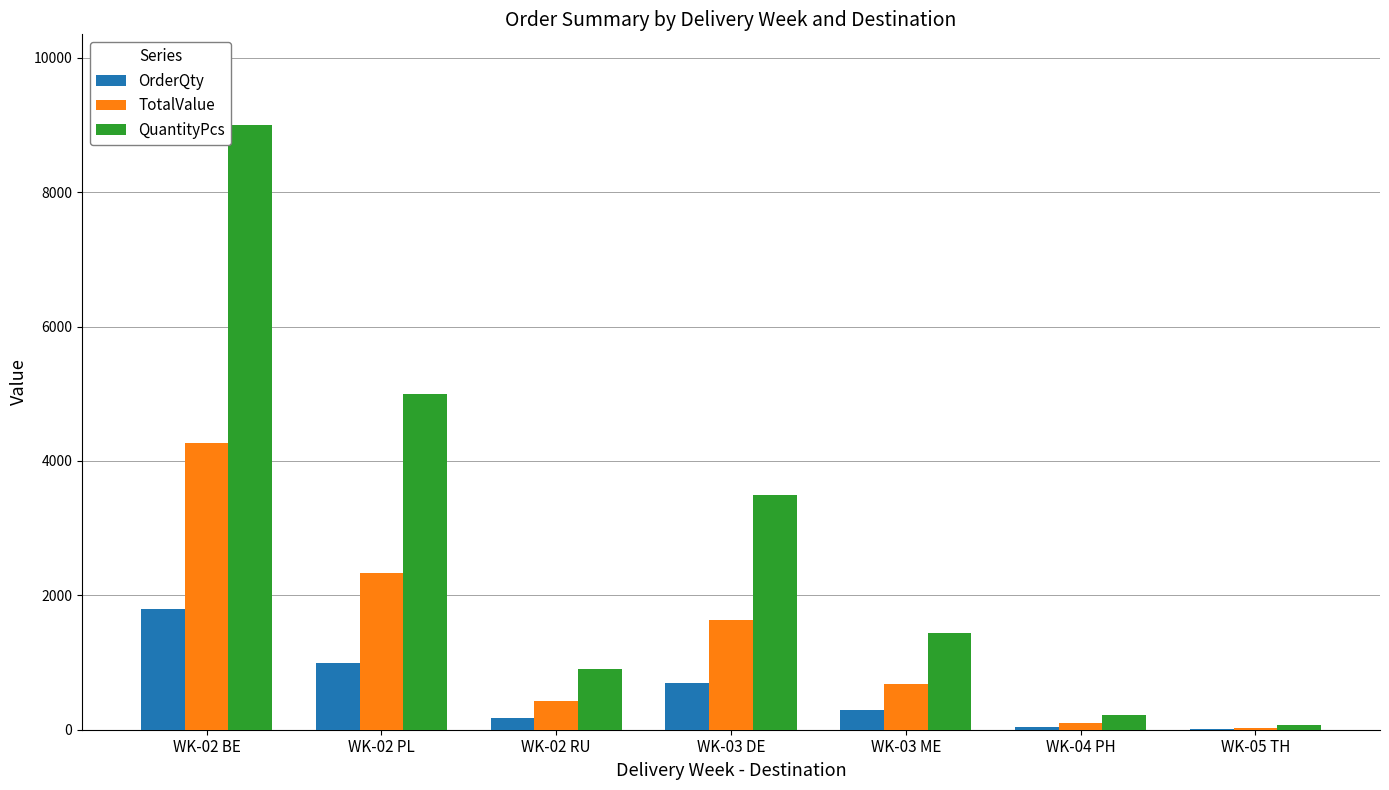

What is the sum of all TotalValue values?

9464.1